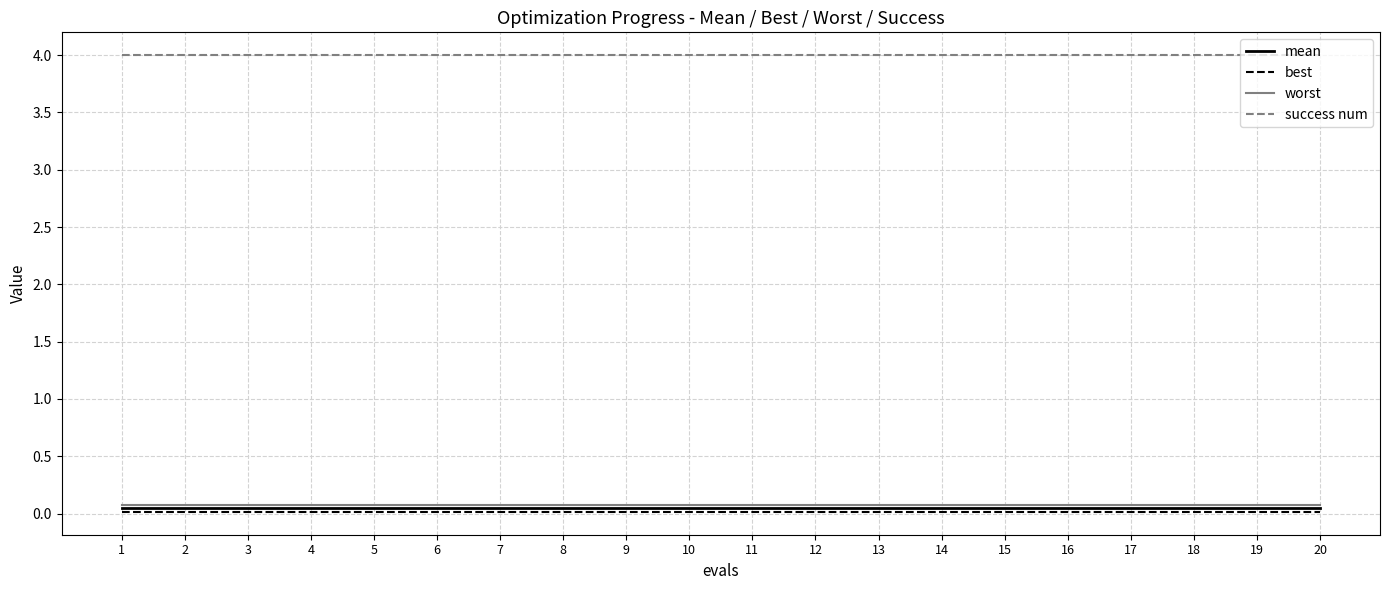

Is it true that worst equals 0.1 at 17?

True